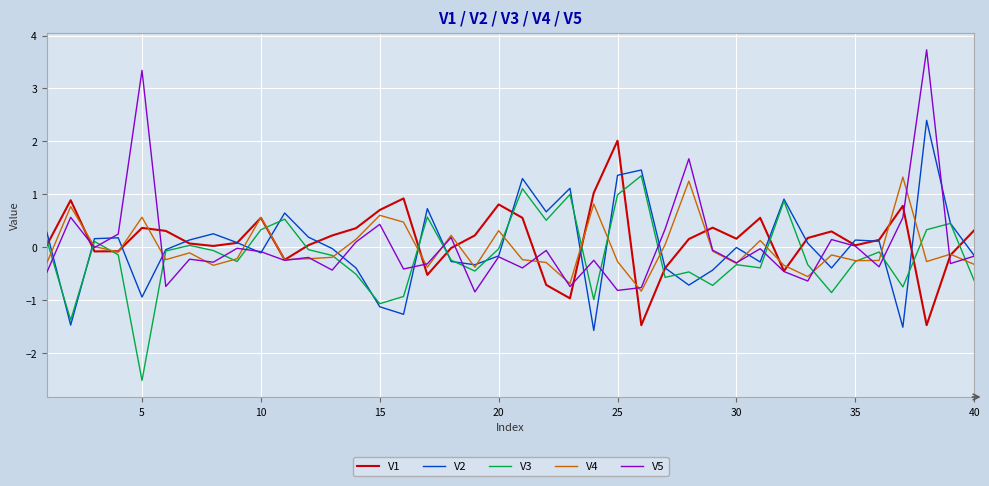

Which series has the largest range (max minus min)?

V5